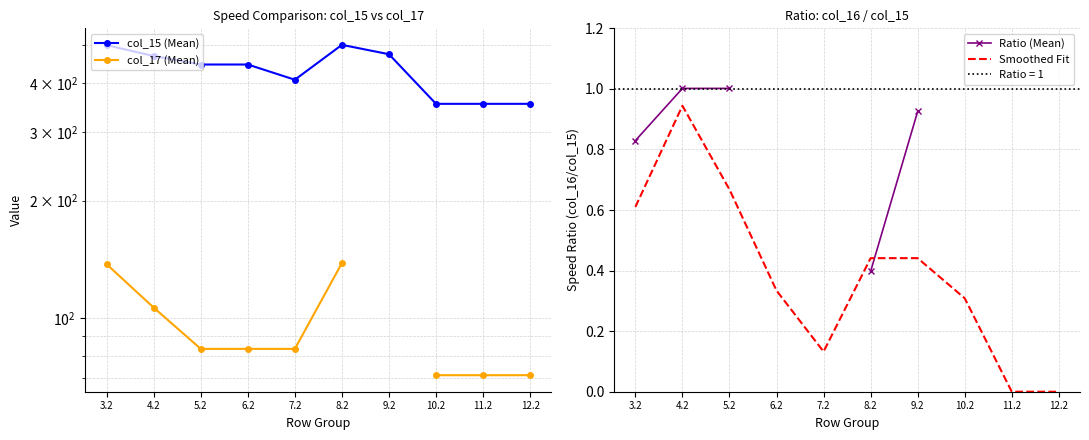

What is the value of the col_17 (Mean) point at the 8th from the left?

71.4